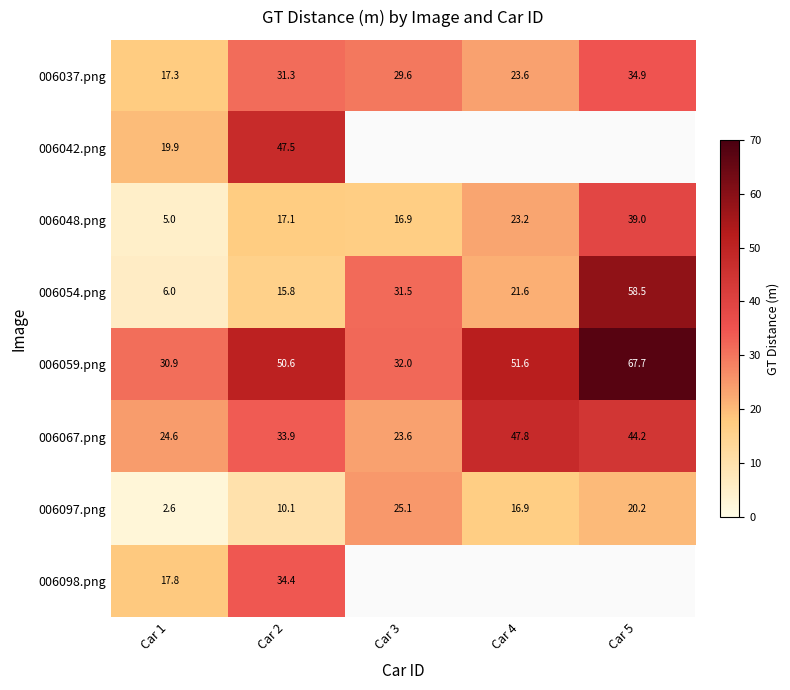

What is the spread (max minus min) of values at Car 3?

15.0